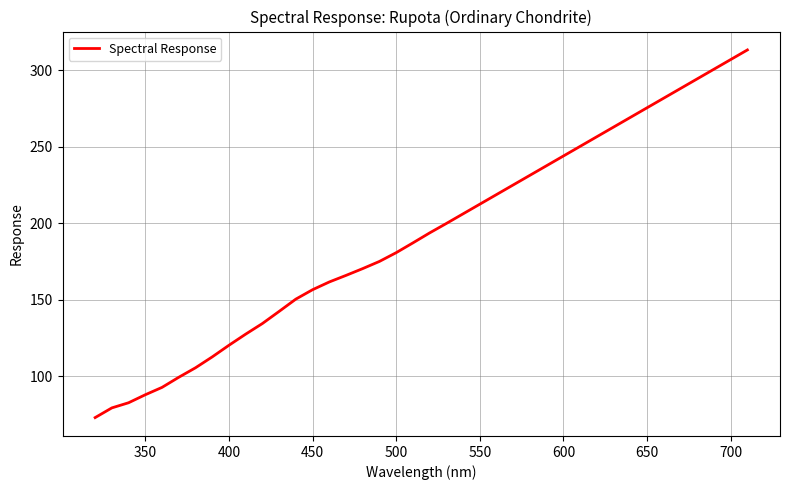

What is the sum of all values?

7672.0